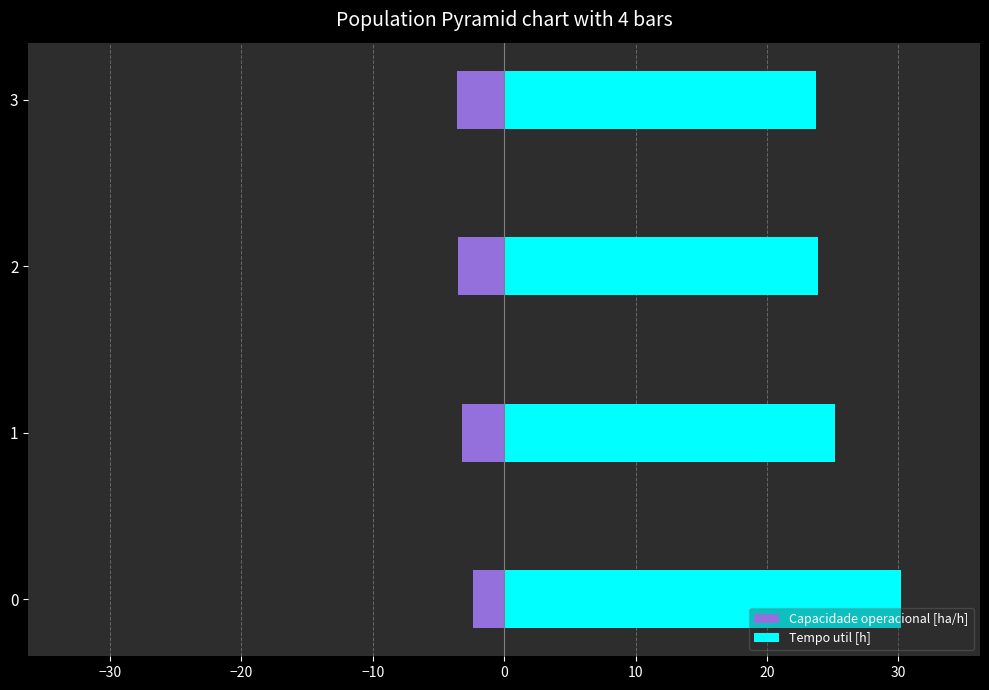

How many data points does each series have?

4